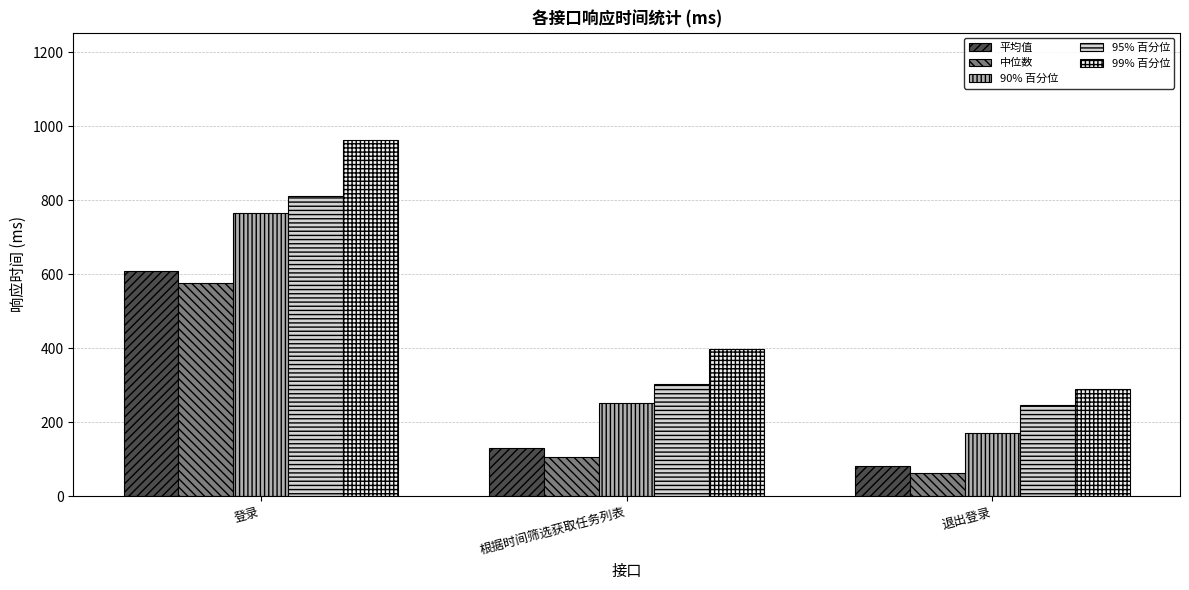

What is the sum of all 90% 百分位 values?

1189